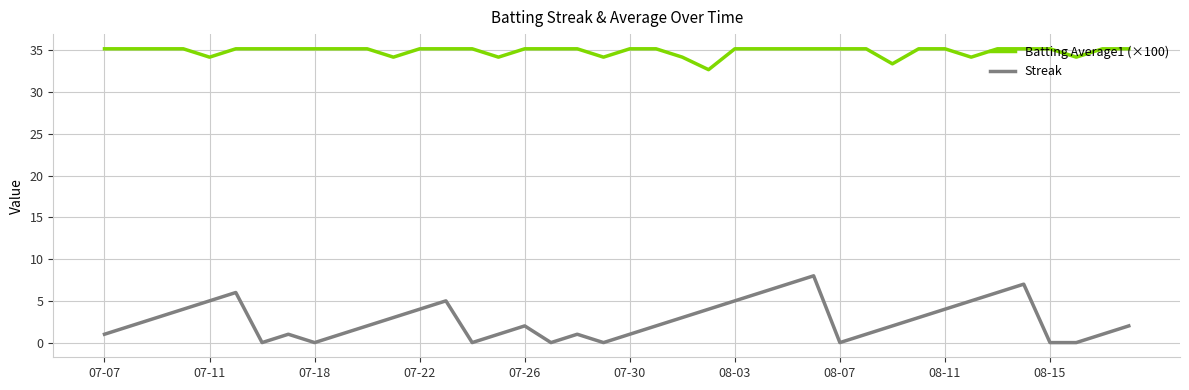

True or false: Streak has more than 0 interior local peaks.

True